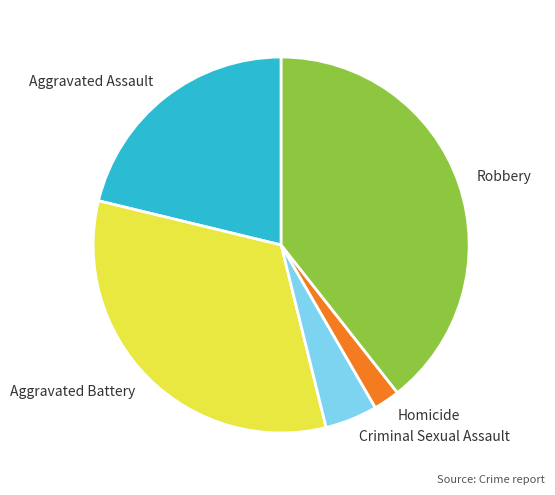

How many slices are in this pie chart?

5